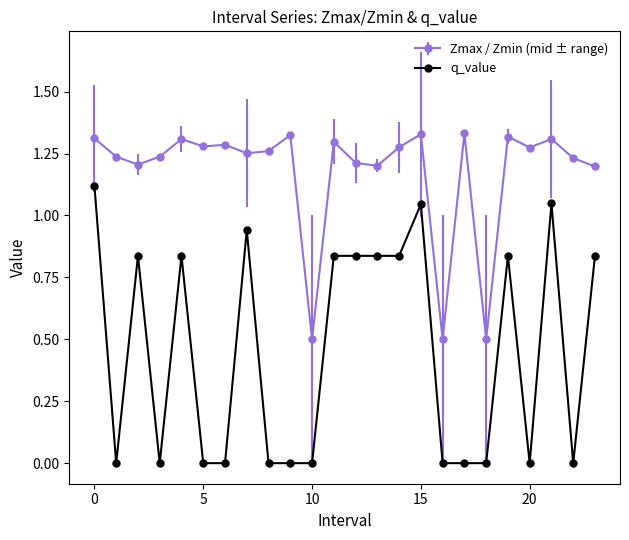

Count the Zmax / Zmin (mid ± range) values in the range 1 to 2.

21